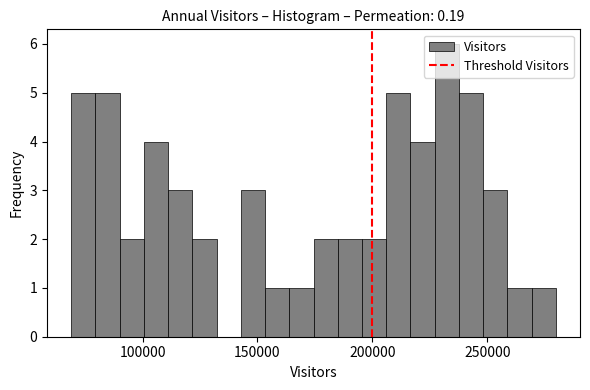

Around what value on the x-axis is the tallest bar? Give the approximate position of its centre, as read against the axis.

230000